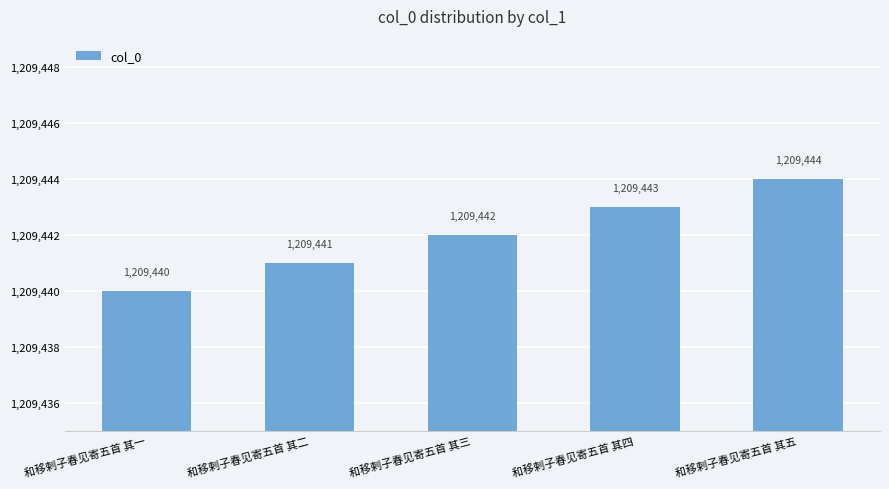

What is the label of the 2nd bar from the left?

和移剌子春见寄五首 其二